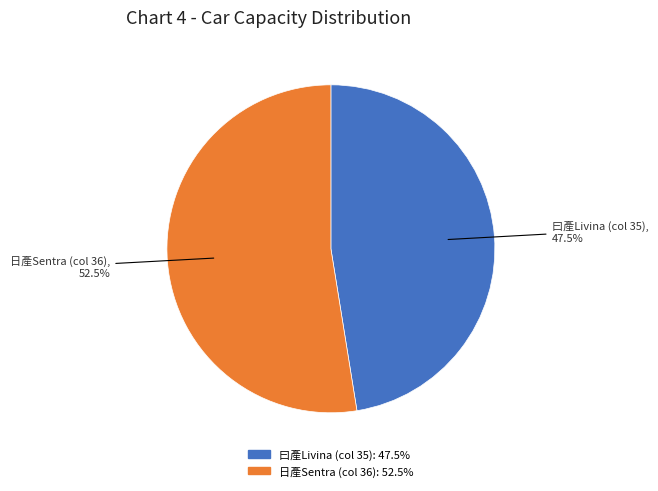

Approximately how many times larger is the value at 日產Sentra (col 36) compared to 曰產Livina (col 35)?

1.1